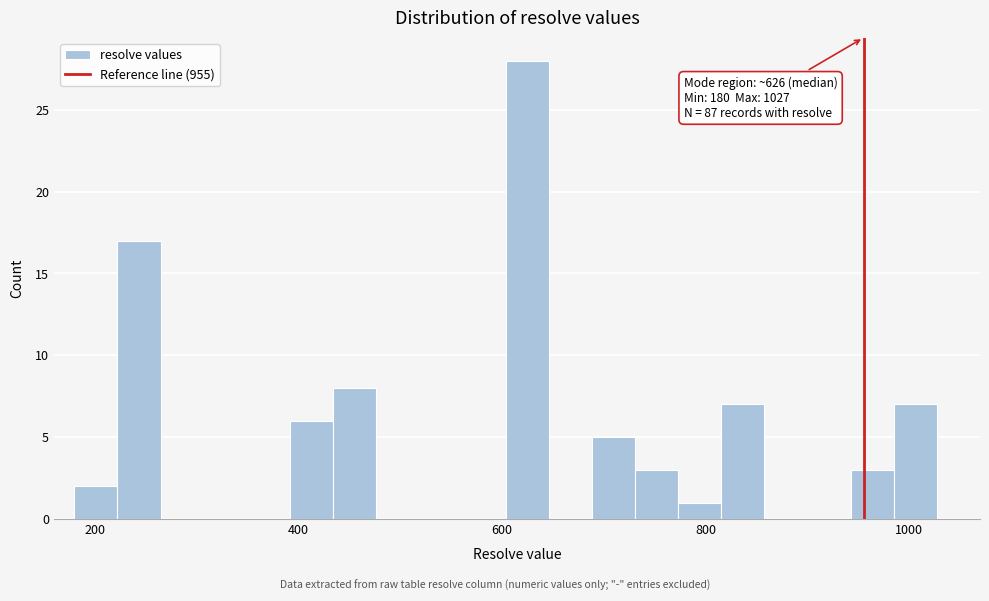

Read against the x-axis, roughly where is the centre of the tallest bar?

620